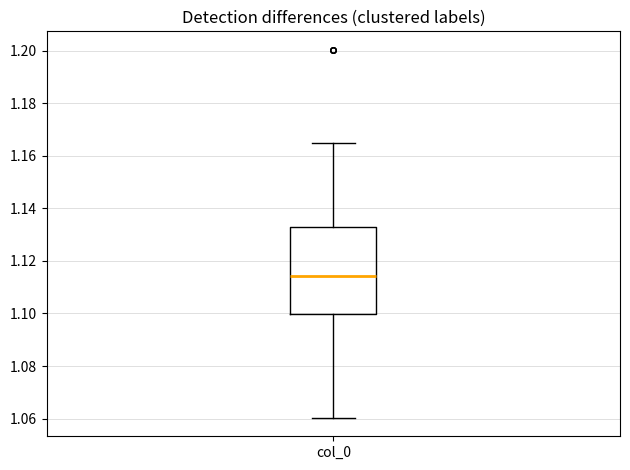

Read this box plot against the y-axis: the position of the median line, the range covered by the box, and the ends of both whiskers. The values are not printed on the chart, so give them approximately, as read against the axis.

median 1.114, box 1.100 to 1.132, whiskers 1.060 to 1.164